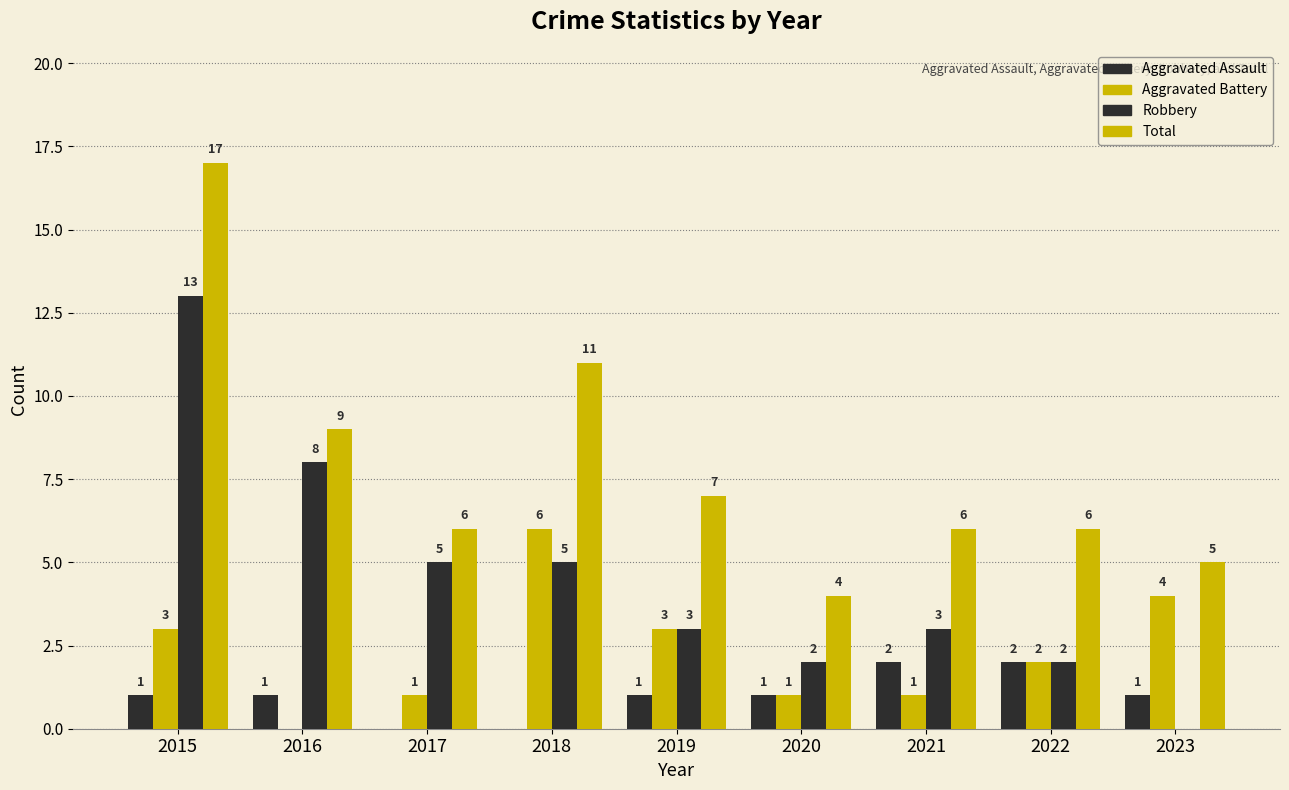

What is the sum of the Aggravated Battery values at 2019 and 2023?

7